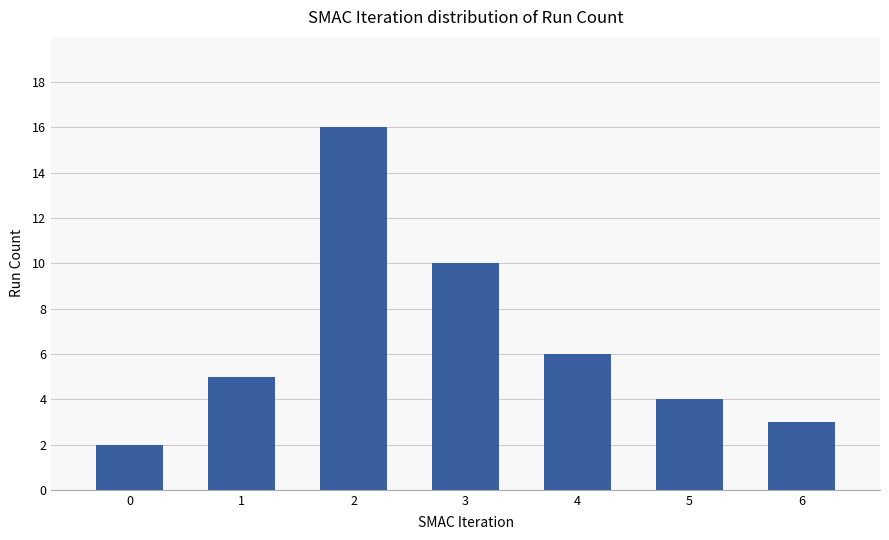

Reading left to right, extract all data points from this chart.

2	5	16	10	6	4	3